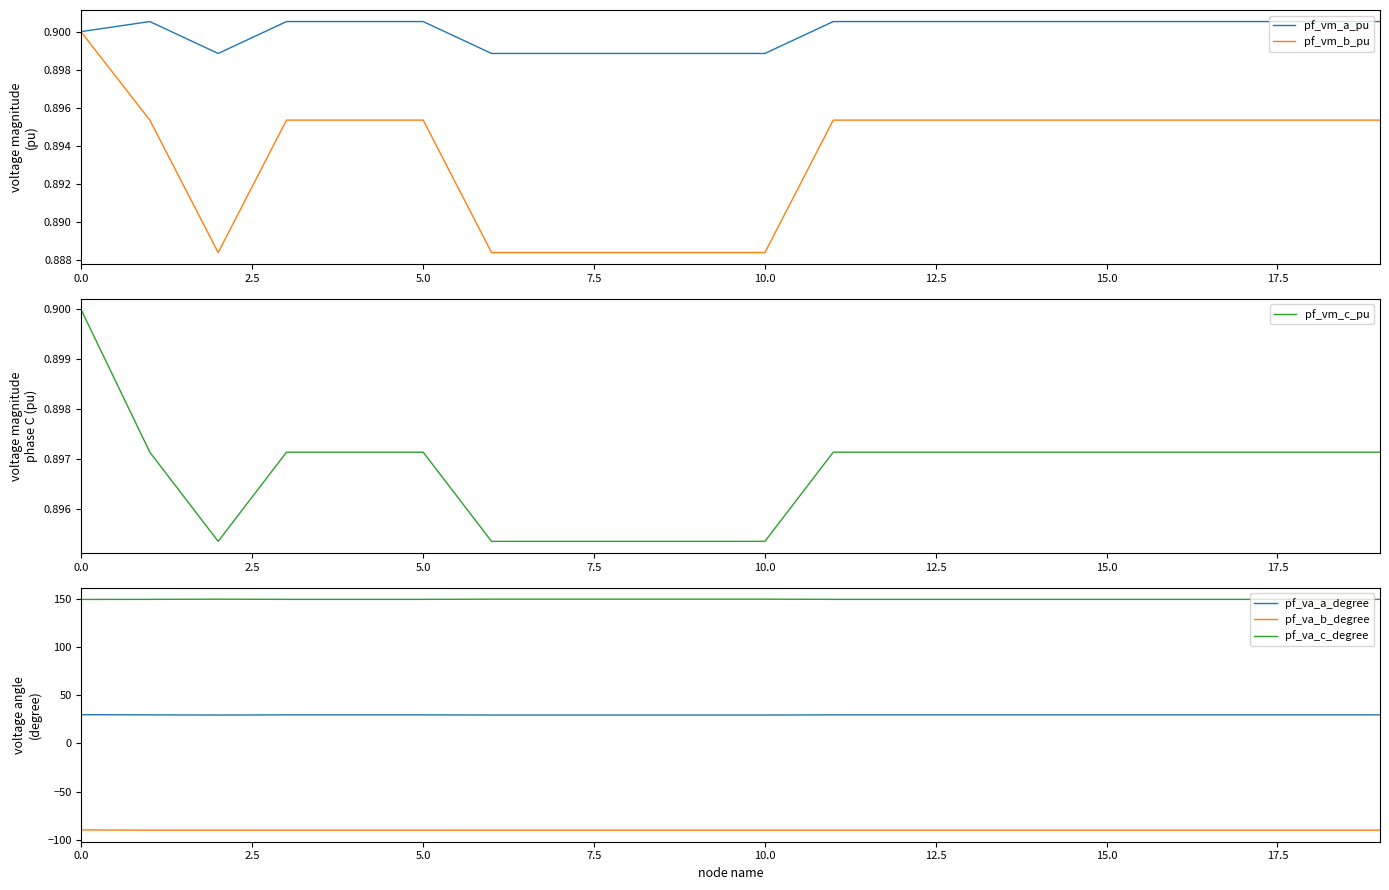

What is the value of the pf_va_b_degree point at the 13th from the left?

-90.2